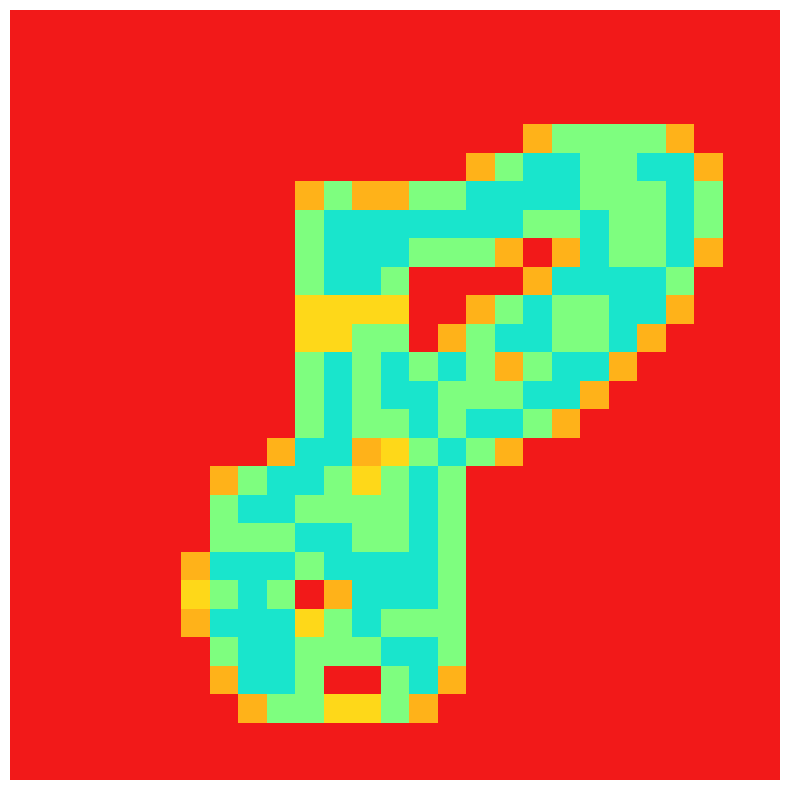

Count the number of categories in the chart.

27